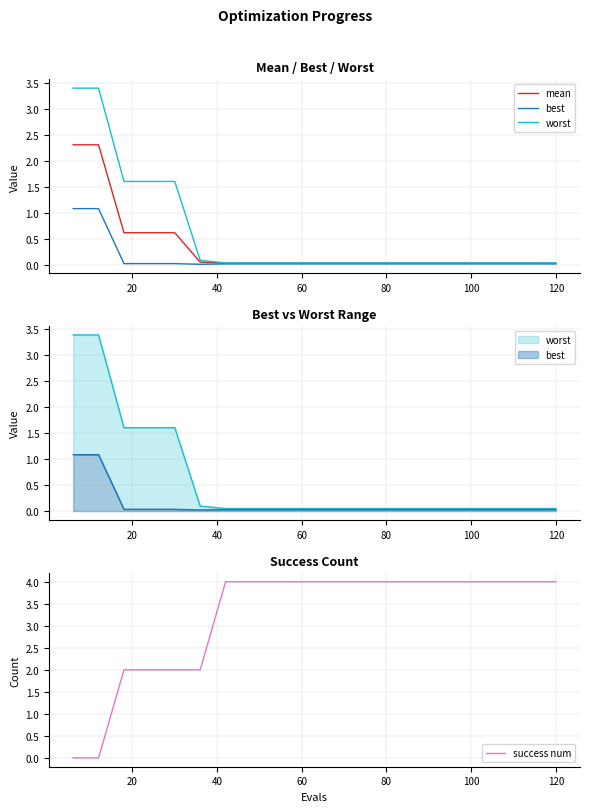

Does the chart display data point markers on the line(s)?

No